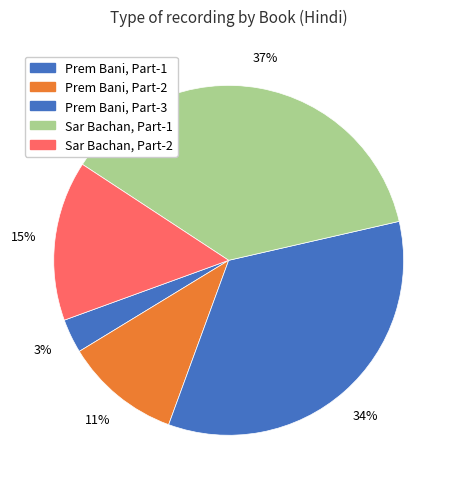

How many segments does this pie chart have?

5